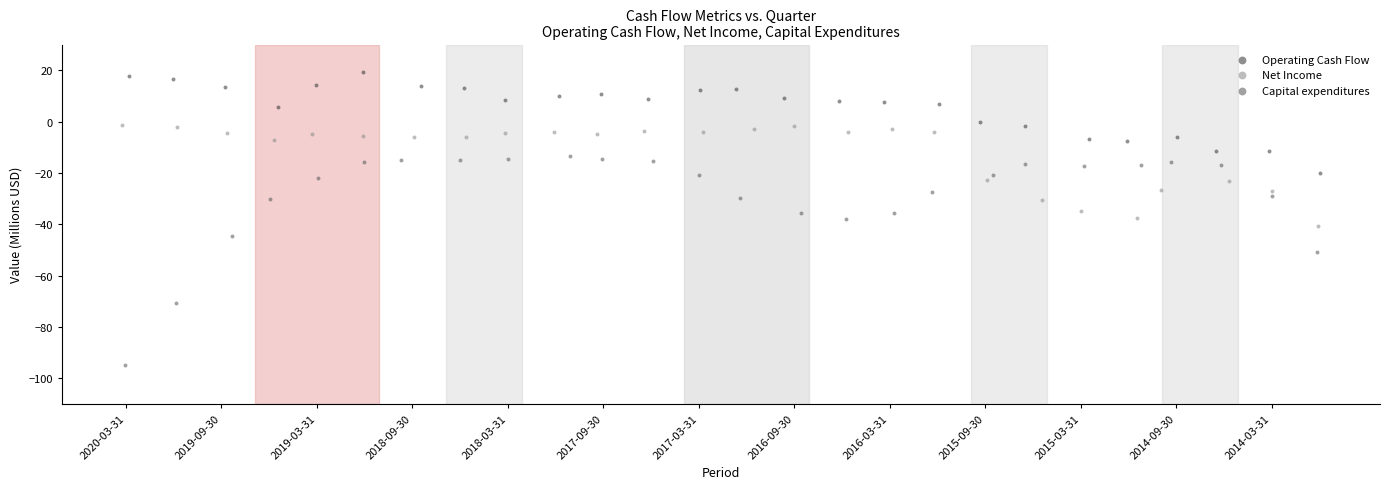

Which series reaches the maximum Y coordinate?

Operating Cash Flow